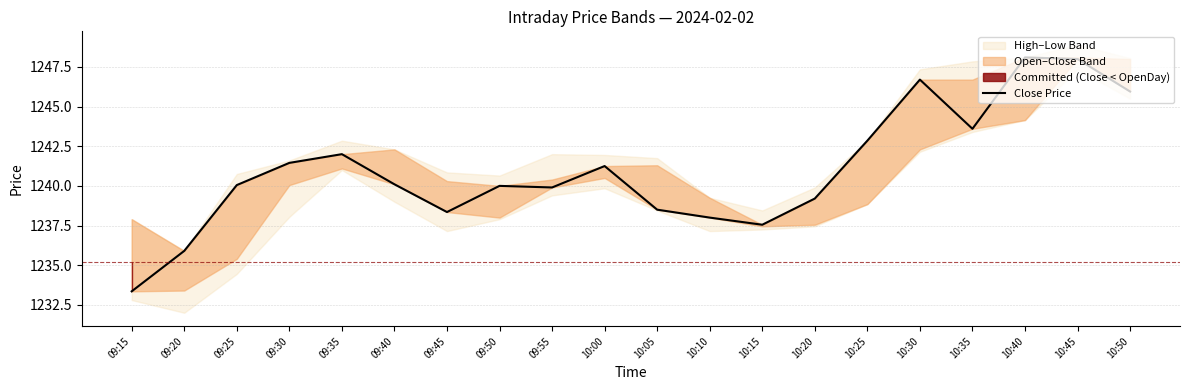

At which category does the data reach its first local valley?

09:45